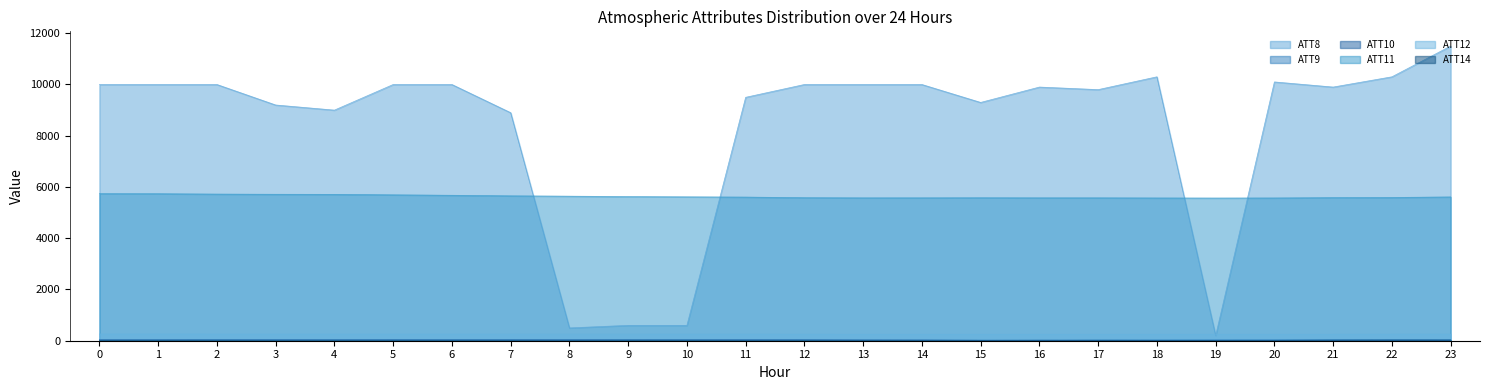

What is the difference between the maximum and second lowest values in the ATT14 series?

22.9